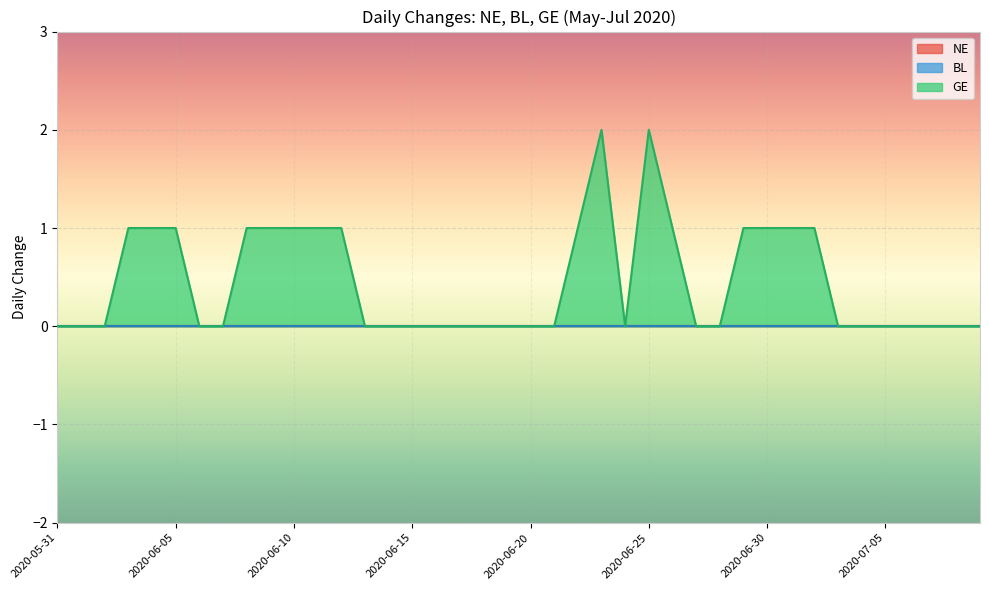

Where is BL nearest to the value 0?

2020-05-31